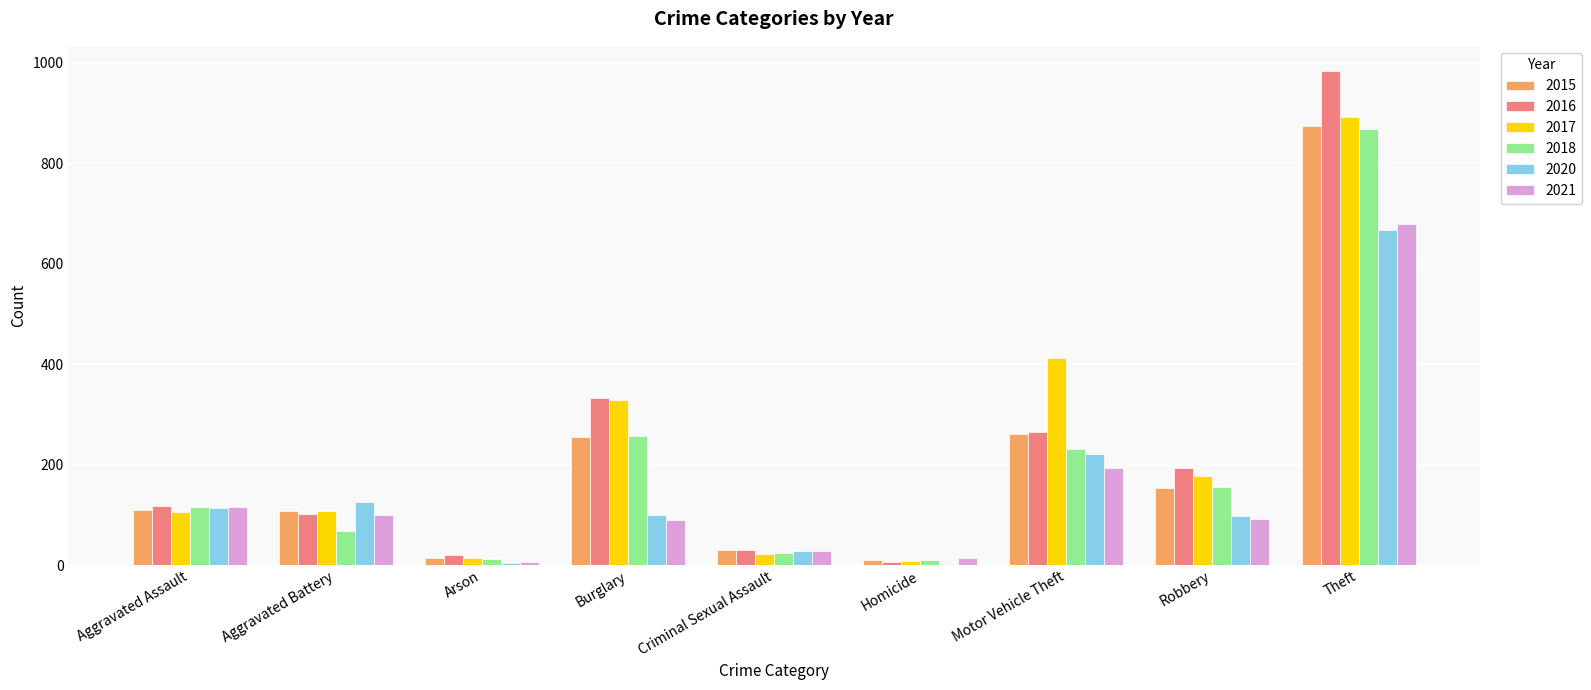

True or false: 2020 has a value of 157 at Burglary.

False